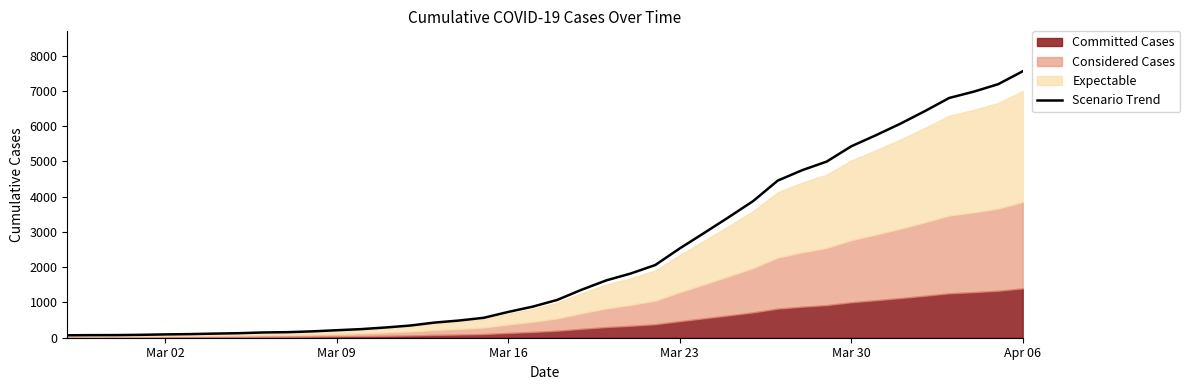

At which label does Scenario Trend reach its peak?

Apr 06